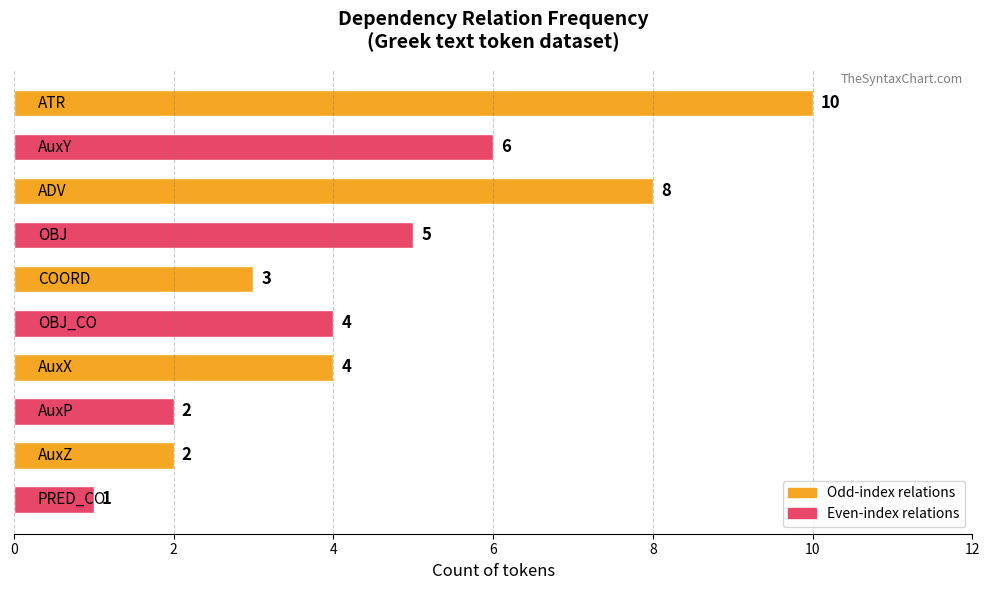

What is the maximum value shown in the chart?

10